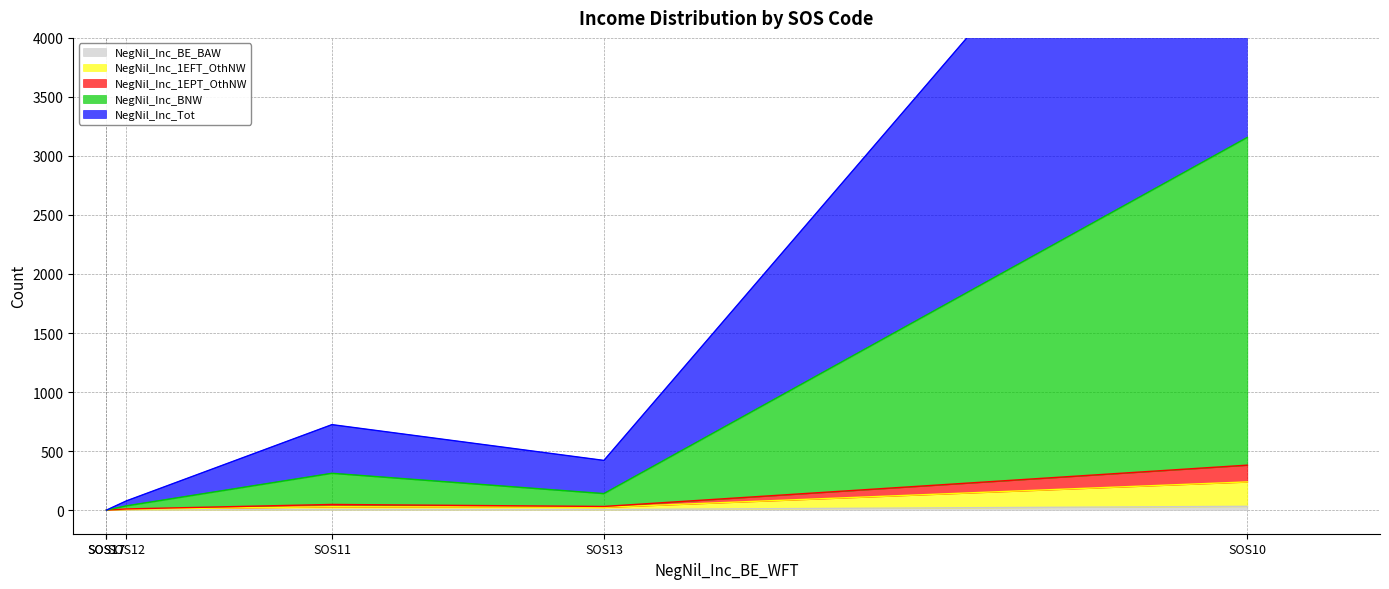

At which label is NegNil_Inc_1EFT_OthNW closest to 103?

SOS11